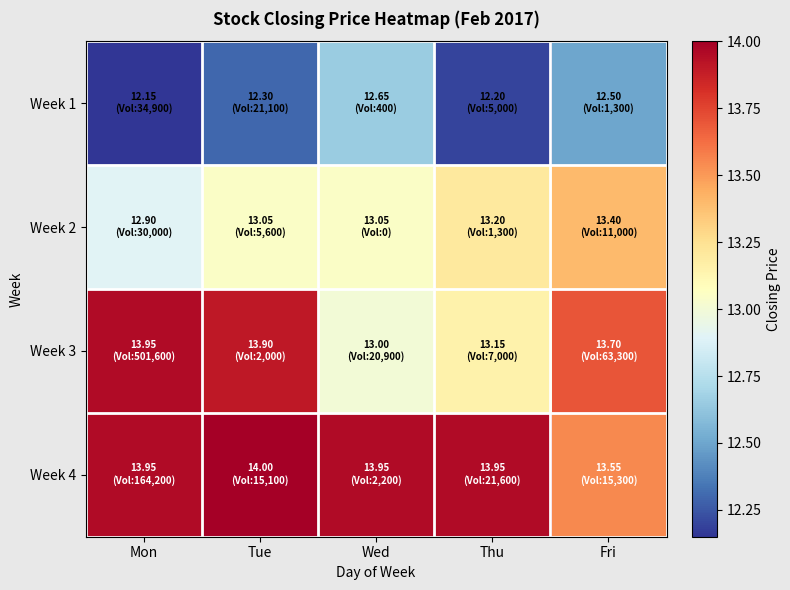

Between Fri and Mon, which is larger?

Fri